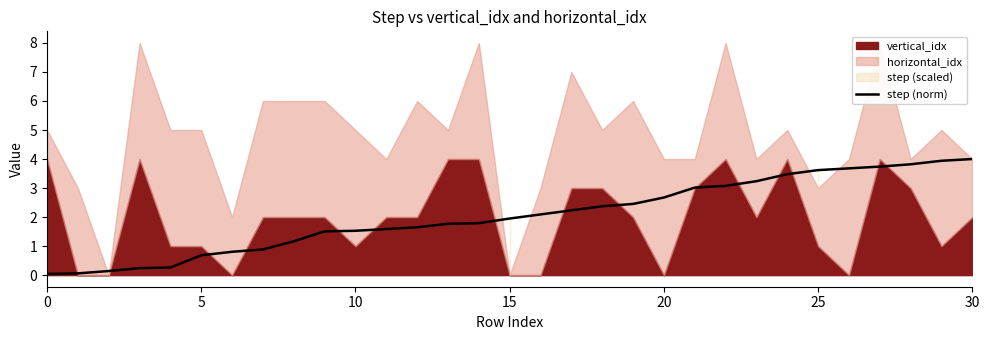

The step (norm) series shows 1.5 at 10. True or false?

True